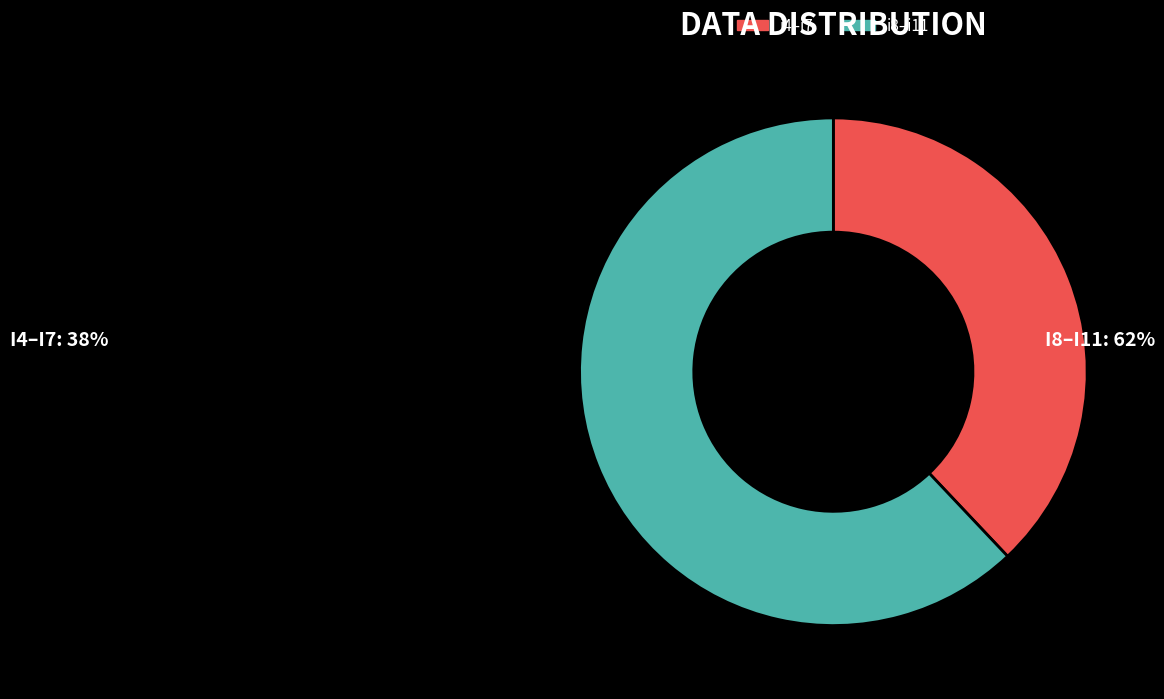

Is it true that i4–i7 is 48% of the pie?

False